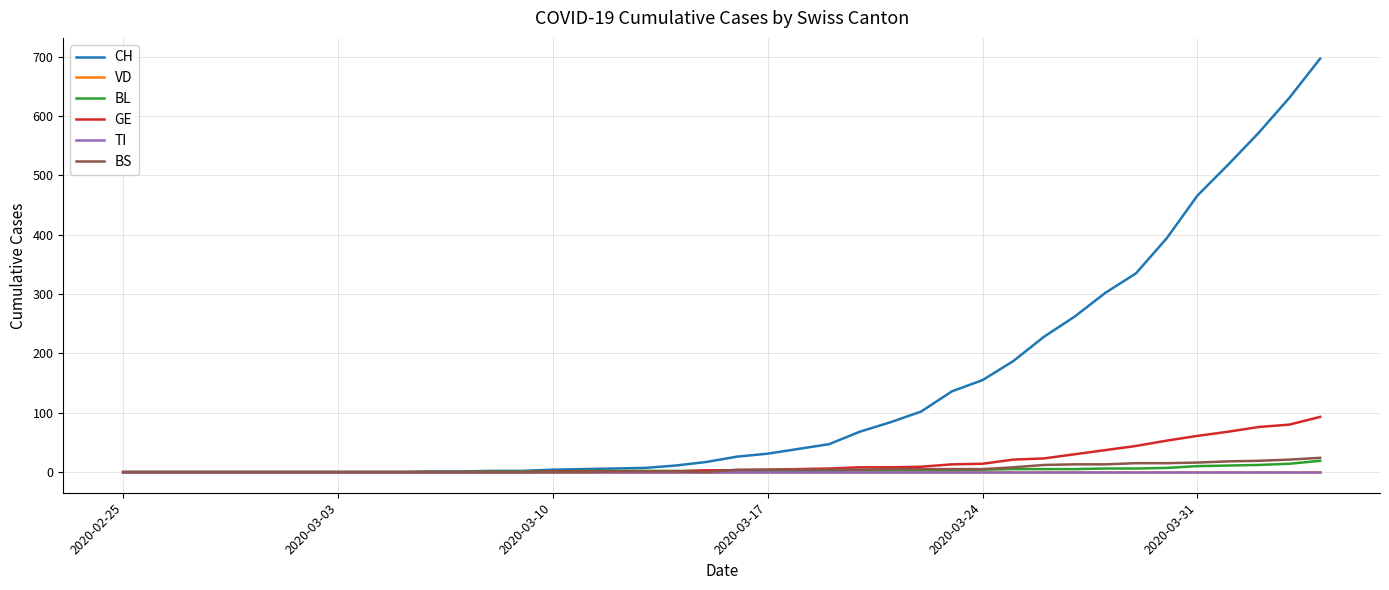

True or false: TI and BS cross at least once.

False